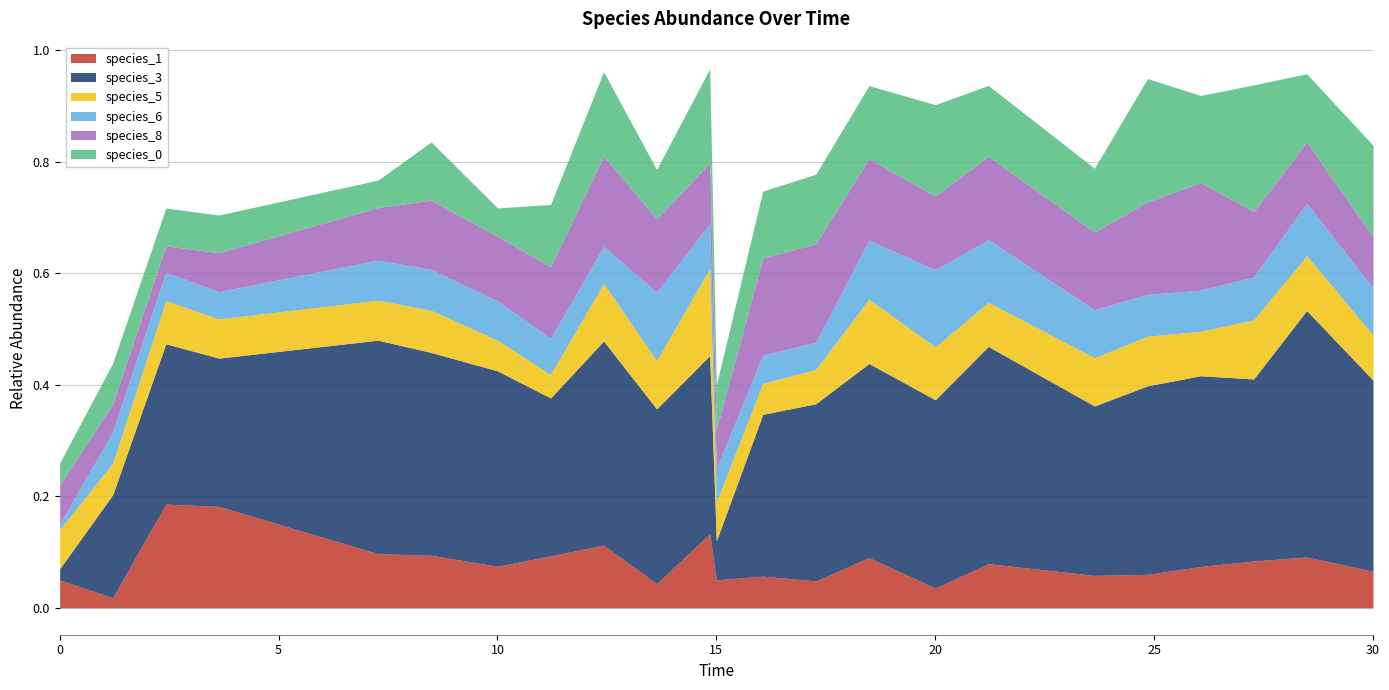

Count the number of data series in this chart.

6